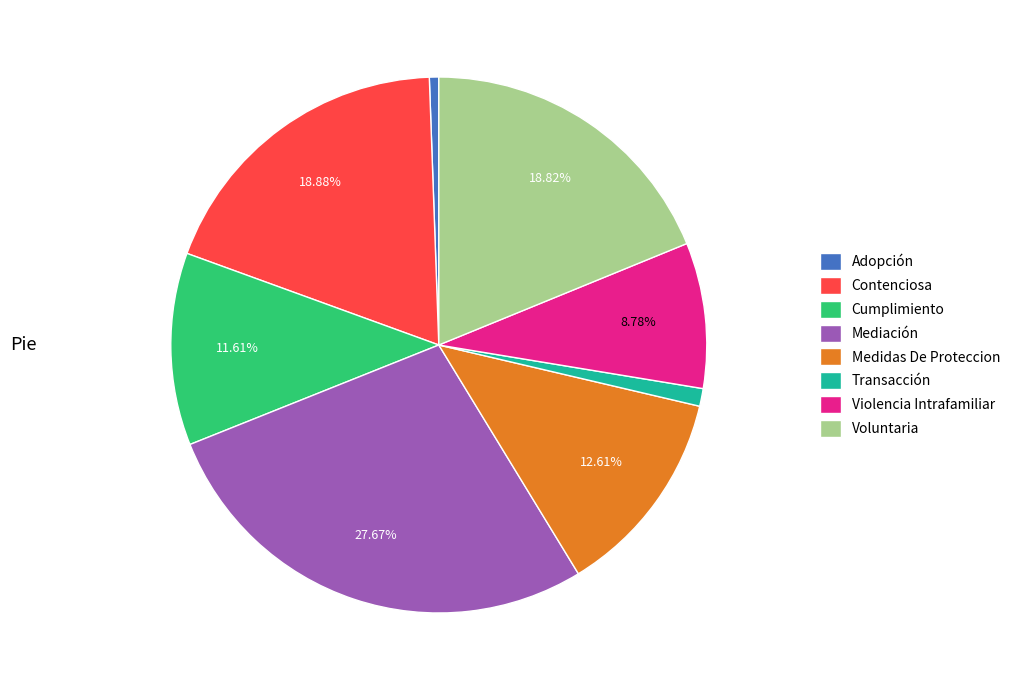

Which slice is the smallest?

Adopción